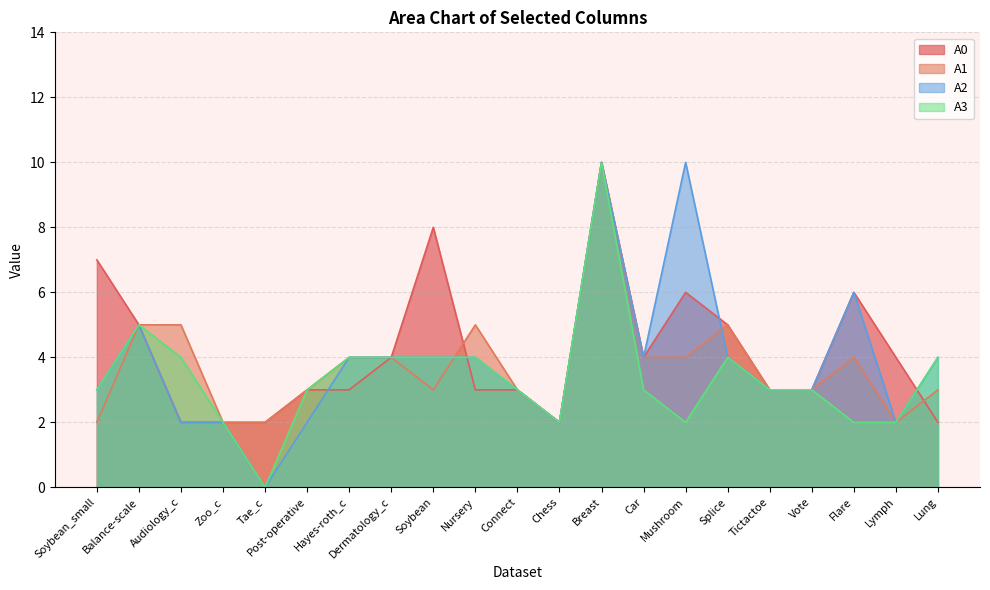

True or false: A2 and A3 intersect in this chart.

False